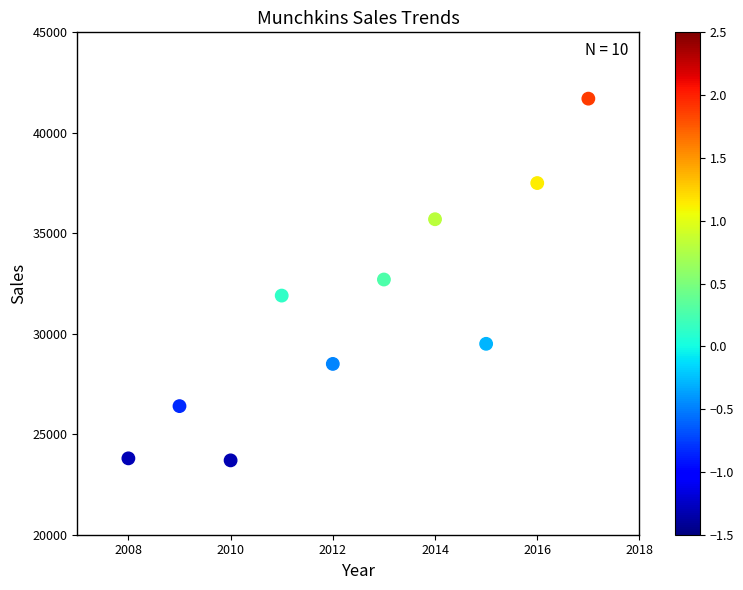

What is the average Y value?

31140